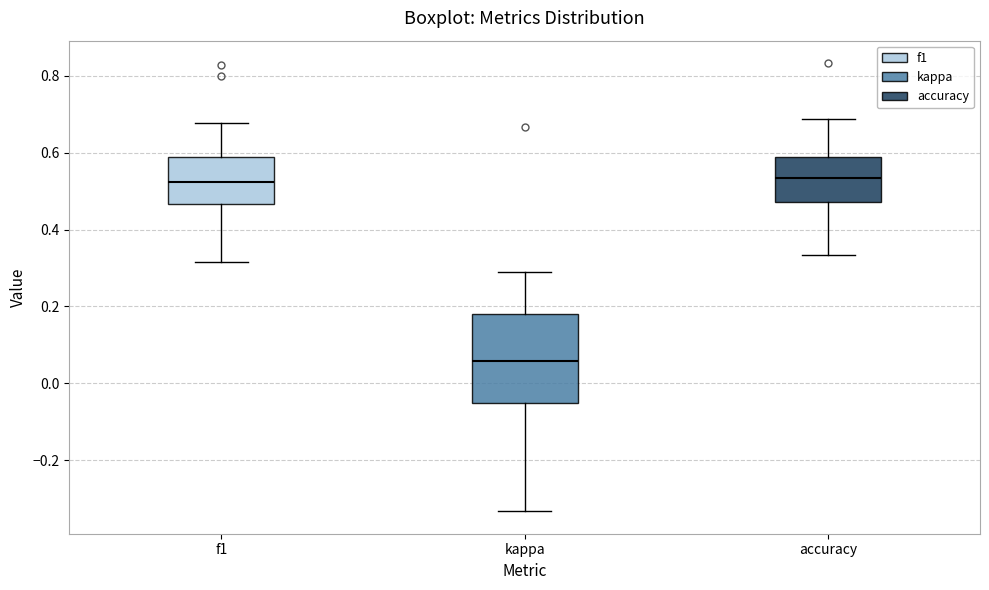

Which box is the tallest, from its lower edge to its upper edge?

kappa